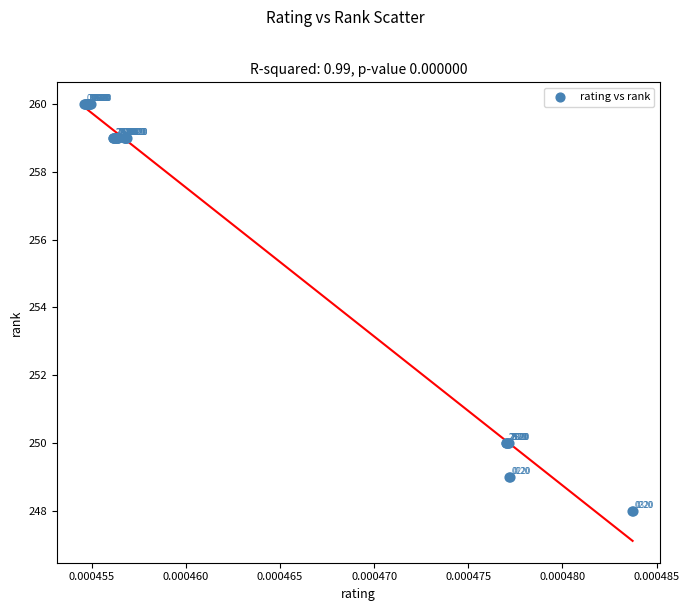

What Y value in the scatter plot is closest to 254?

250